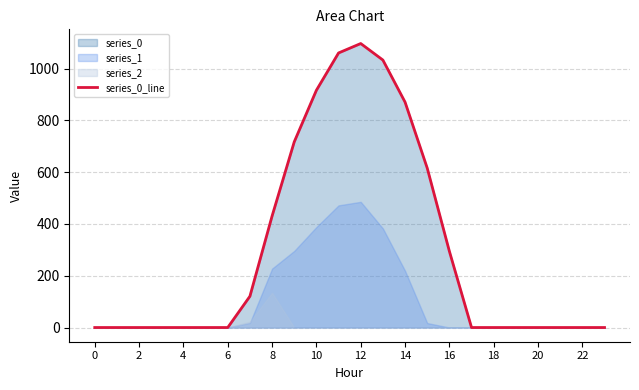

Reading left to right, what are all the values shown in this chart?

0.0	0.0	0.0	0.0	0.0	0.0	0.0	120.6	430.3	716.9	916.2	1060.3	1096.7	1032.9	870.6	615.9	294.5	0.0	0.0	0.0	0.0	0.0	0.0	0.0